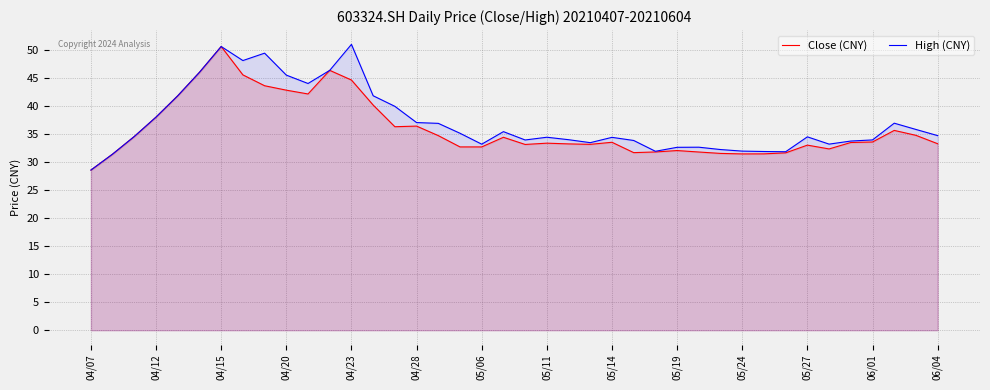

How many interior local valleys does the High (CNY) series have?

8